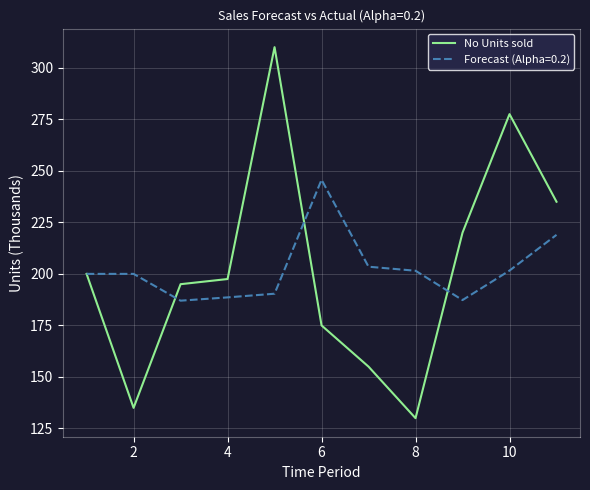

What is the greatest value displayed?

310.0